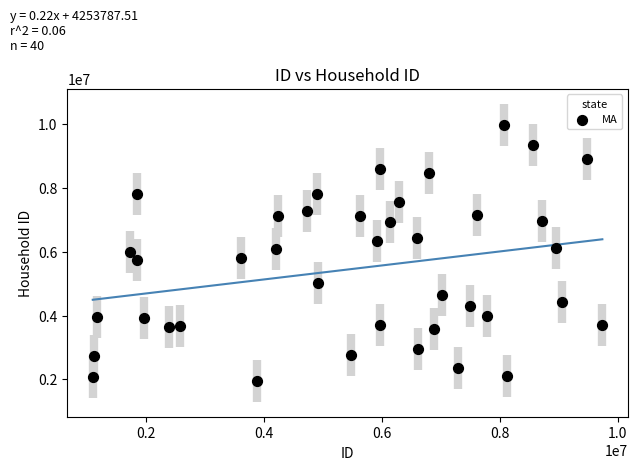

What is the range of Y values (max minus min)?

8027040